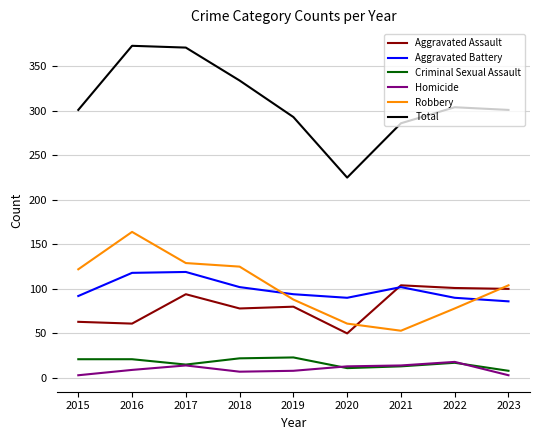

True or false: Aggravated Assault and Homicide cross at least once.

False